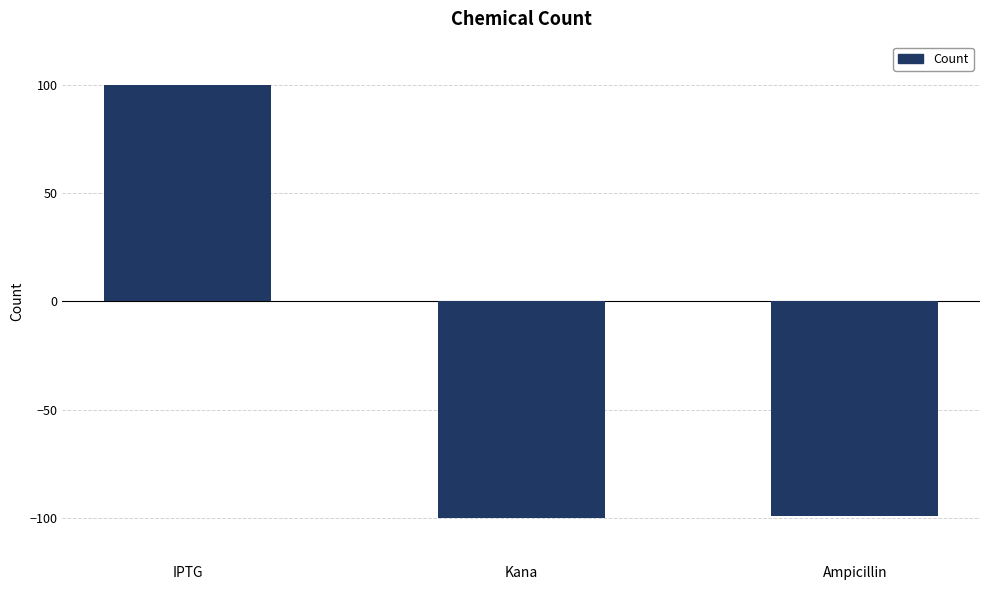

What is the label of the 3rd bar from the left?

Ampicillin